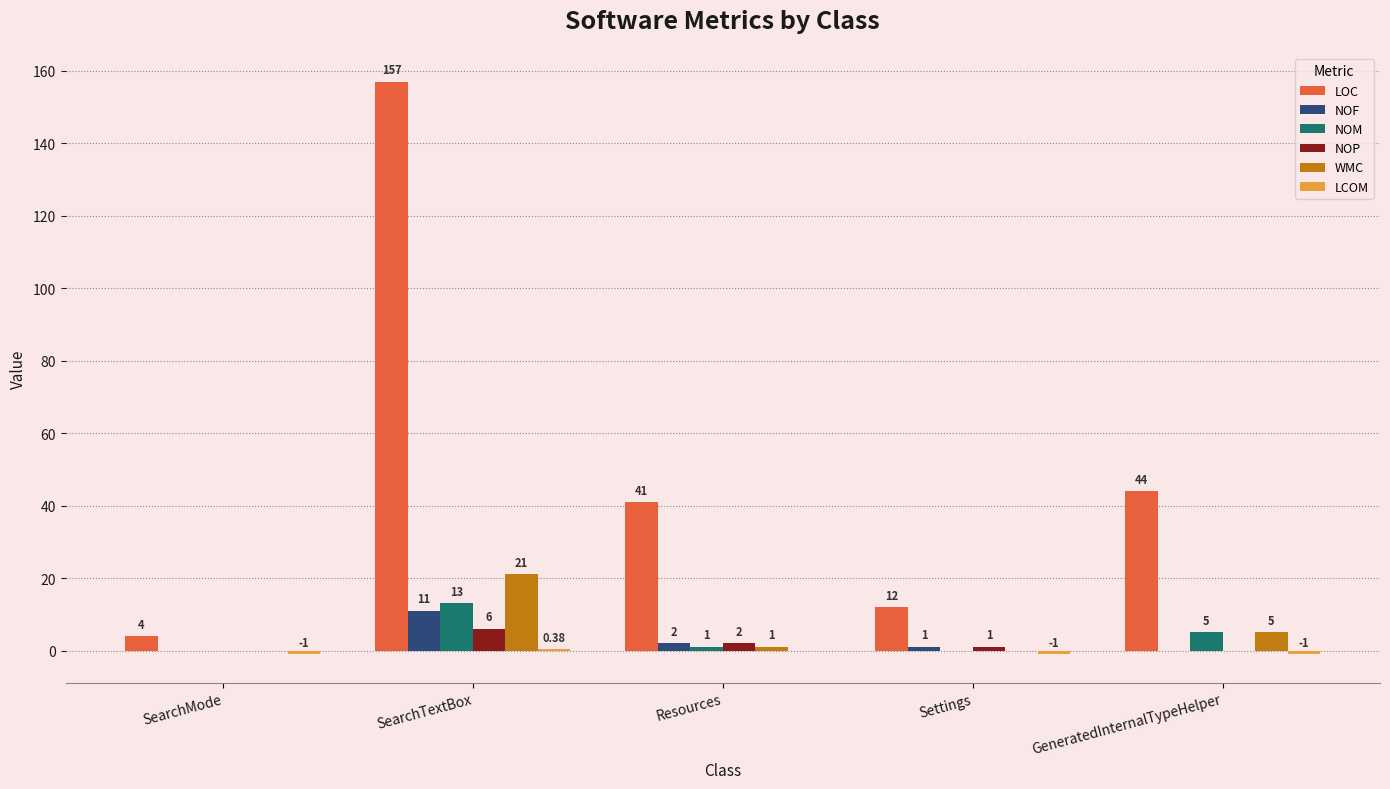

Is the value of NOM at SearchMode greater than the value of LOC at Settings?

No